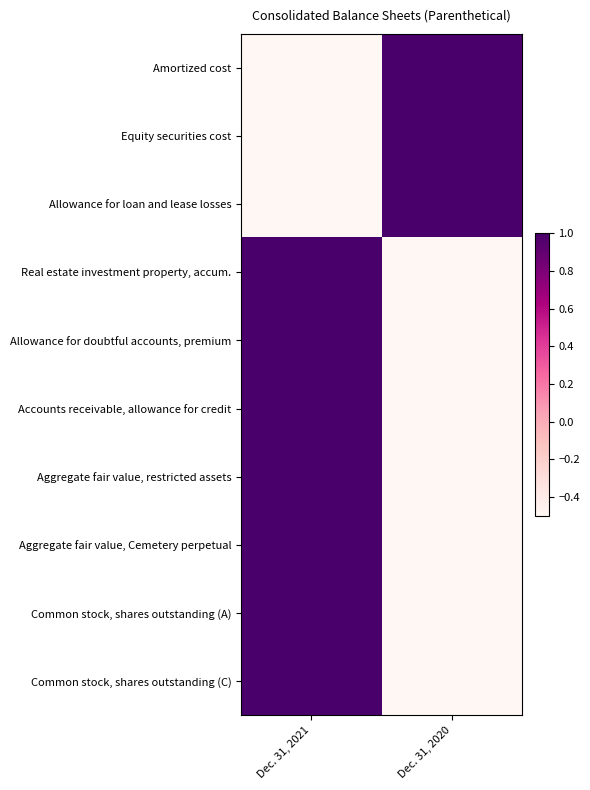

Which has a higher value, Dec. 31, 2020 or Dec. 31, 2021?

Dec. 31, 2020